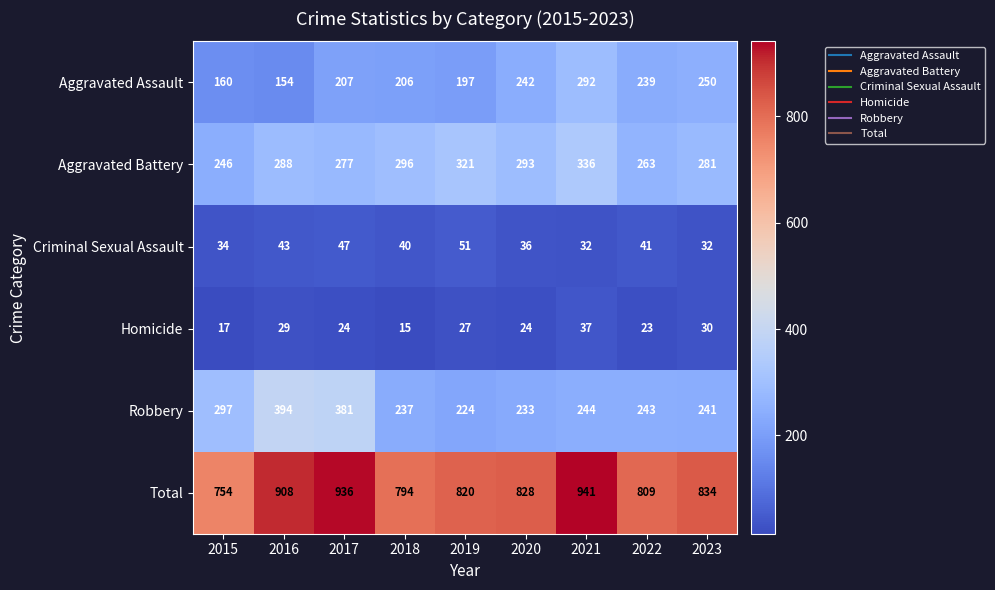

List the series in order of their peak value, highest first.

Total, Robbery, Aggravated Battery, Aggravated Assault, Criminal Sexual Assault, Homicide